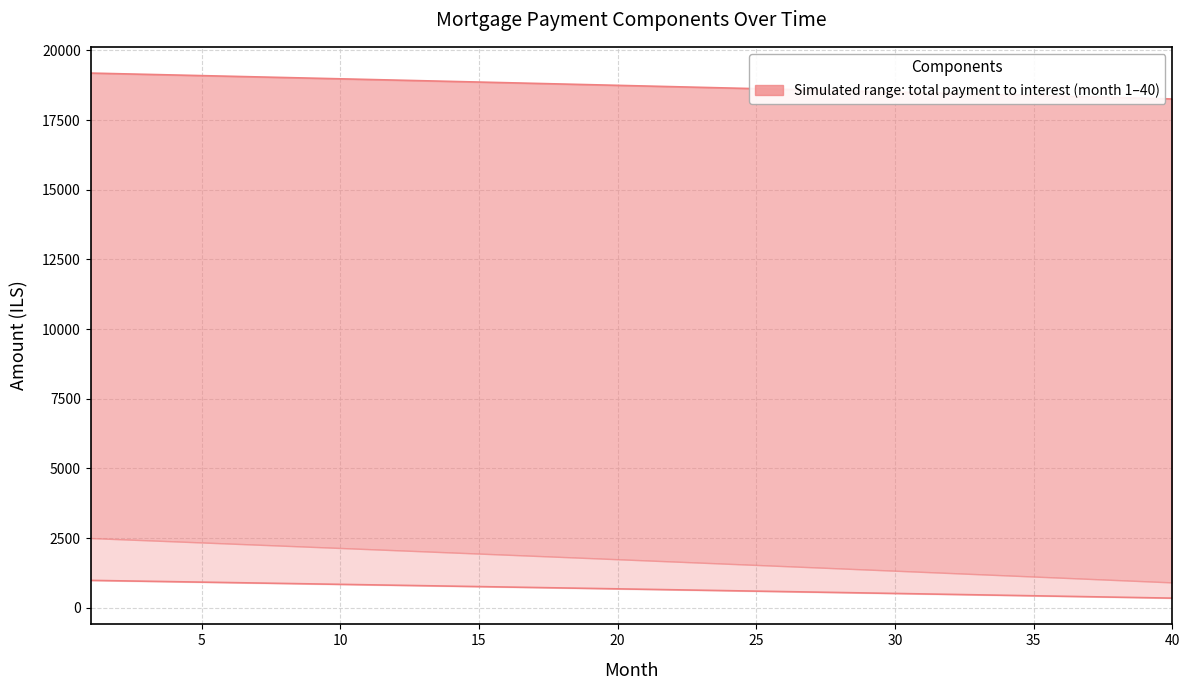

The value of interest at 28 is 892.2. True or false?

False